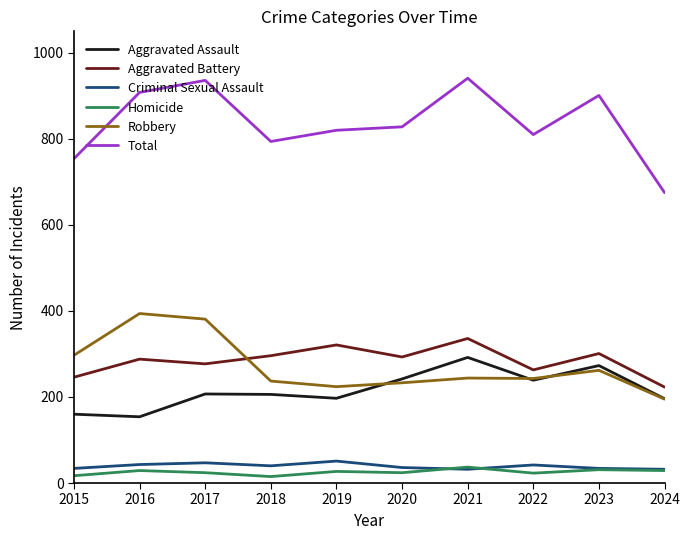

At how many categories does at least one series exceed 213?

10